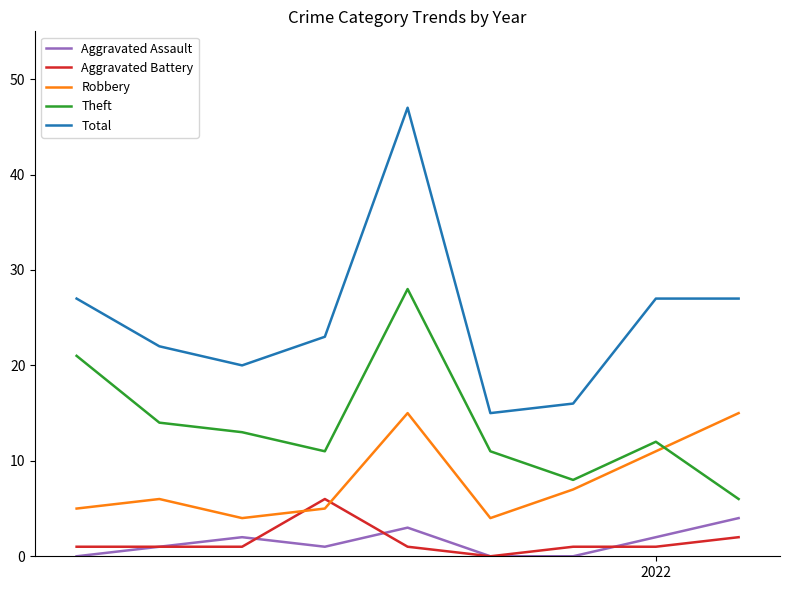

What is the minimum value for Robbery?

4